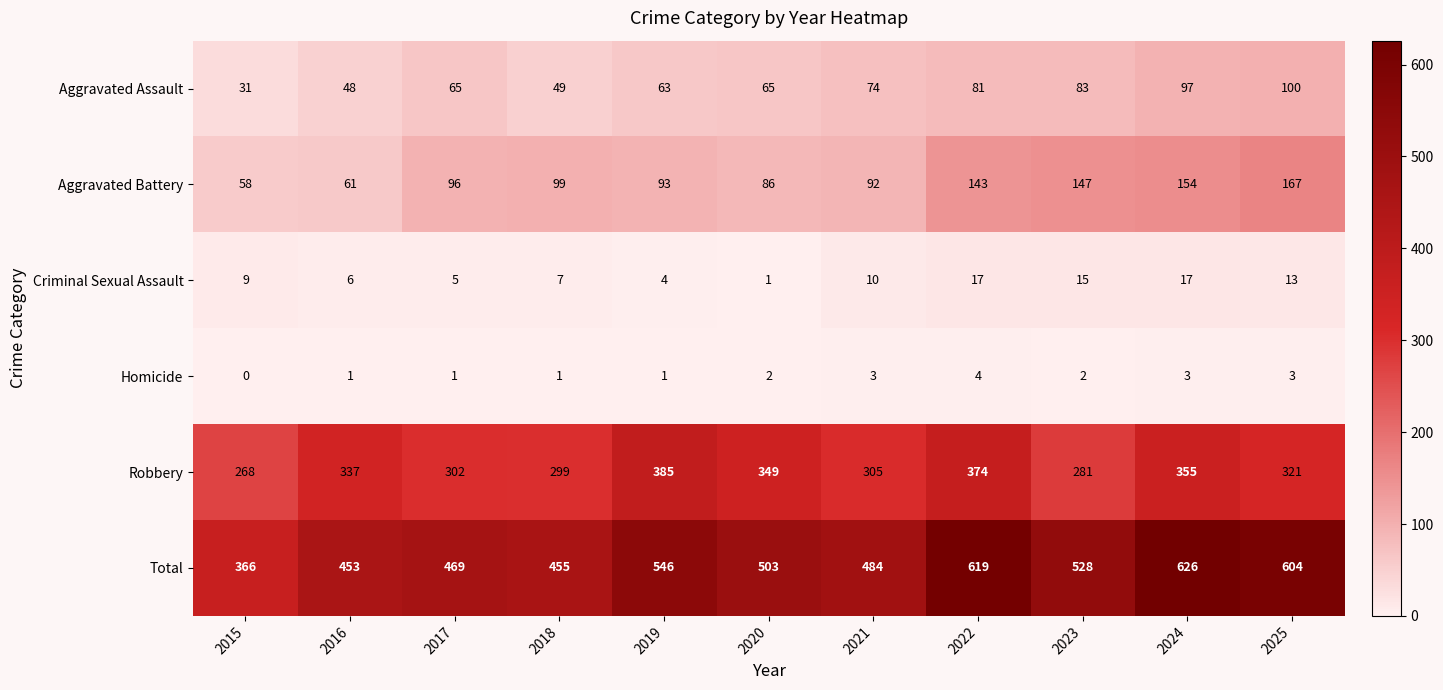

At 2024, list the series in order from smallest to largest.

Homicide, Criminal Sexual Assault, Aggravated Assault, Aggravated Battery, Robbery, Total